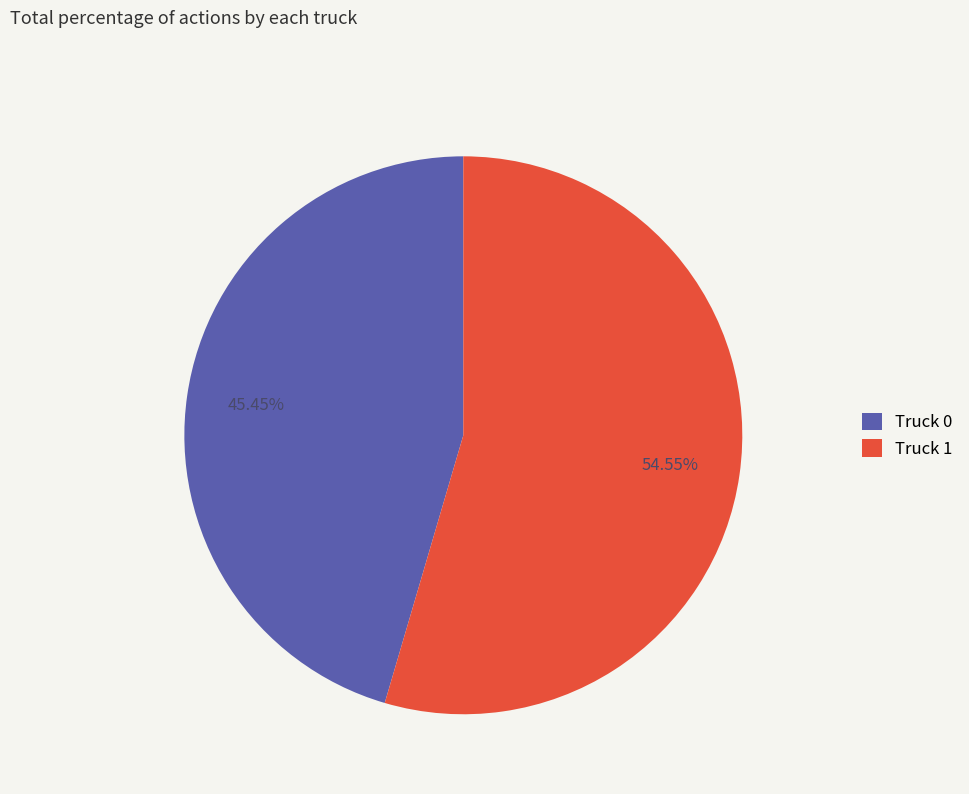

Combined, do Truck 1 and Truck 0 account for over 50%?

Yes